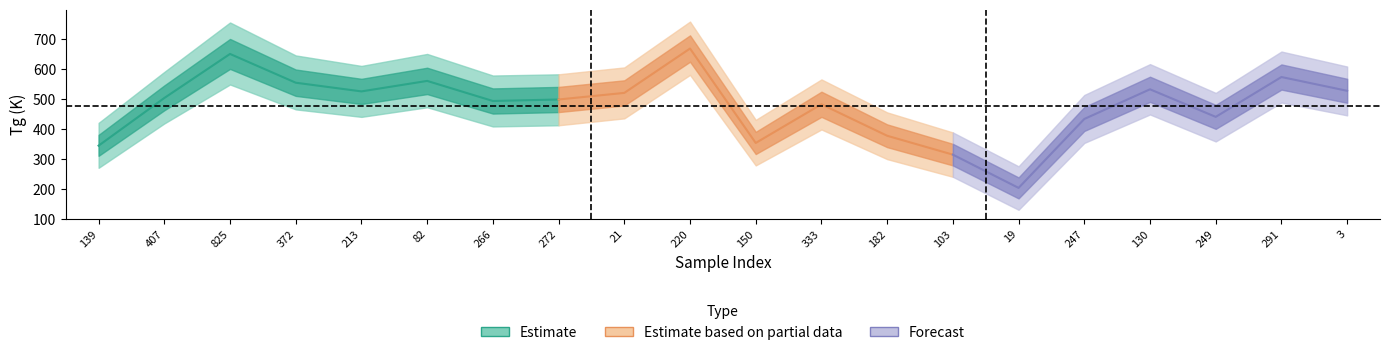

What is the minimum value for Tg_upper2?

275